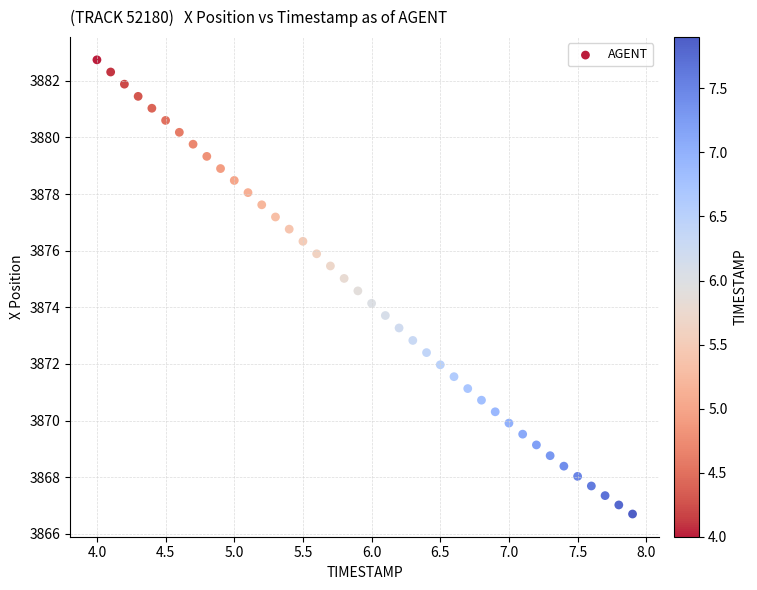

What is the range of X values (max minus min)?

3.9